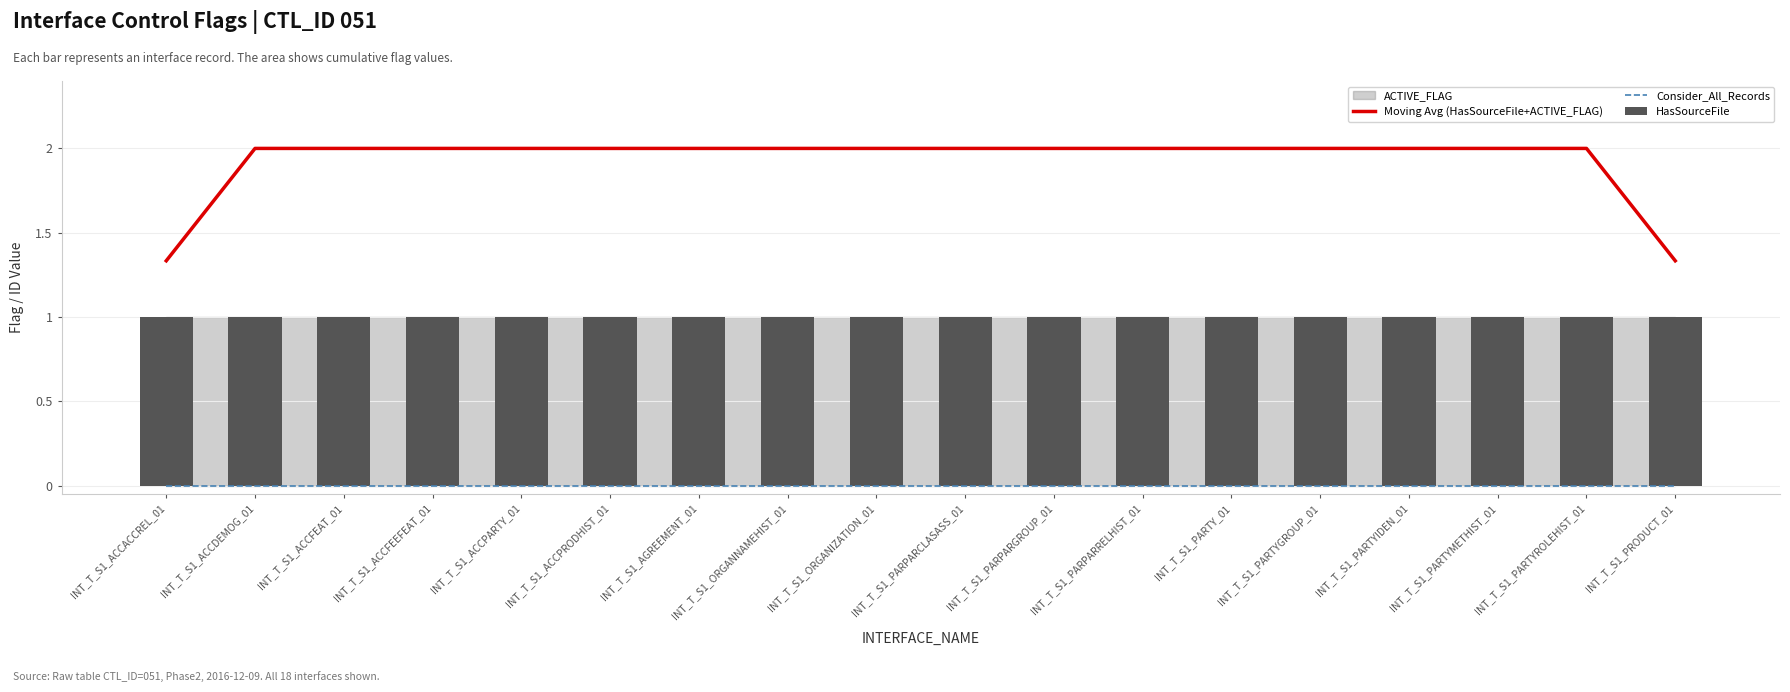

Where is HasSourceFile nearest to the value 1?

INT_T_S1_ACCACCREL_01